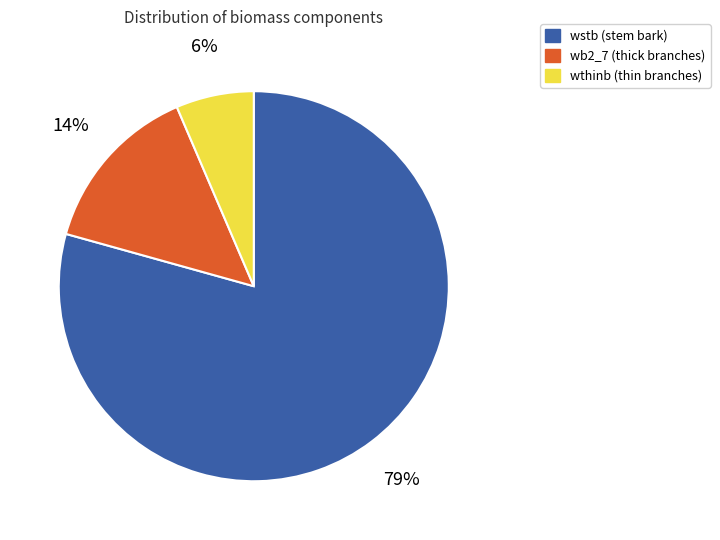

Is there any slice that represents more than half of the pie?

Yes